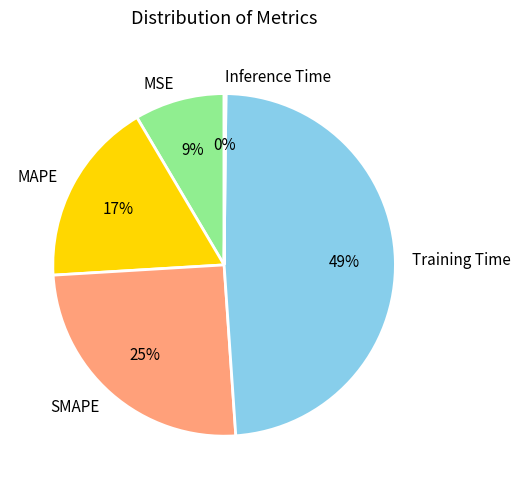

To the nearest percent, what percentage of the pie is Training Time?

49%